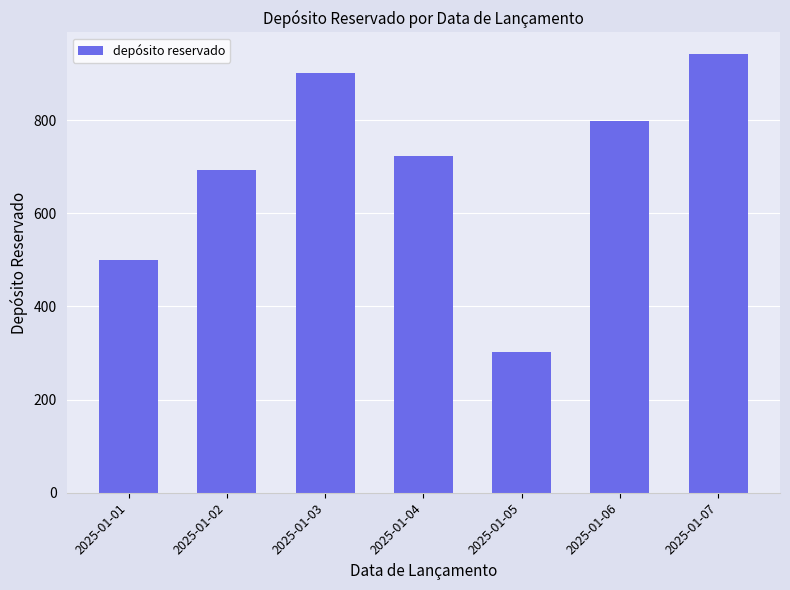

What is the minimum value shown in the chart?

302